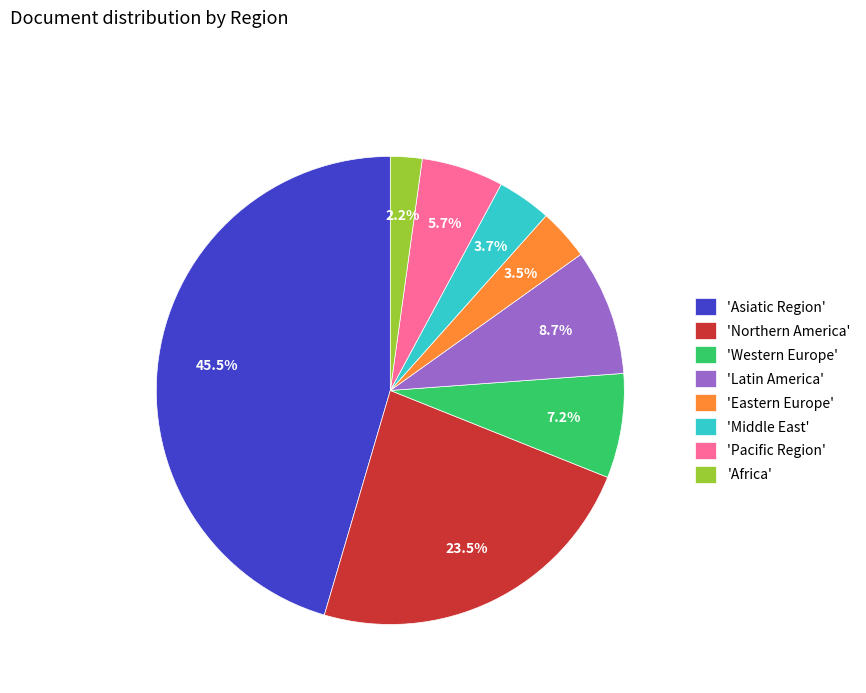

Does any single category account for the majority?

No